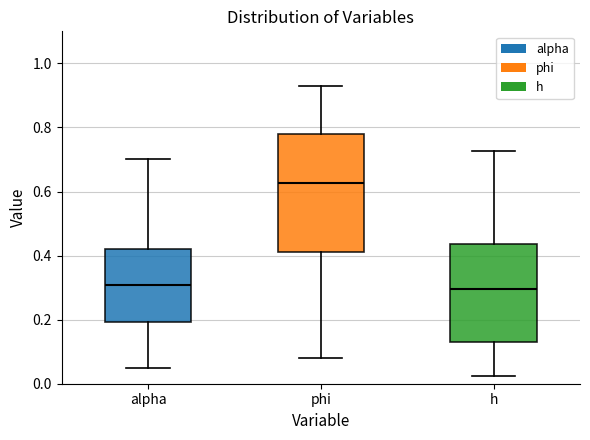

Which box has the highest median line?

phi